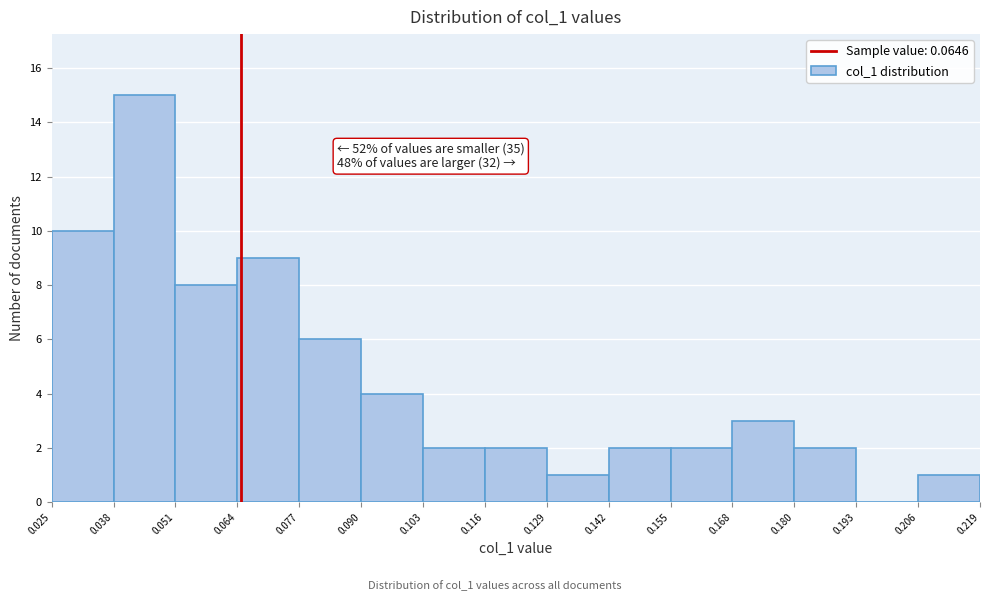

Over which range of the x-axis is the bar tallest?

0.038 to 0.051